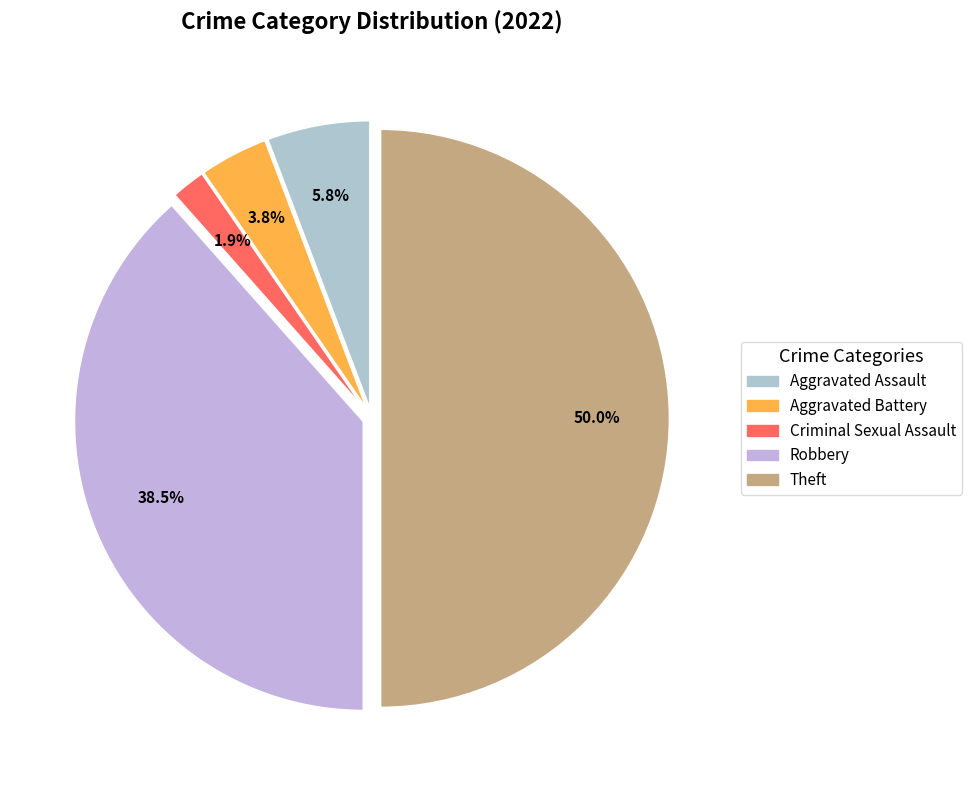

The Robbery slice represents 53% of the pie. True or false?

False